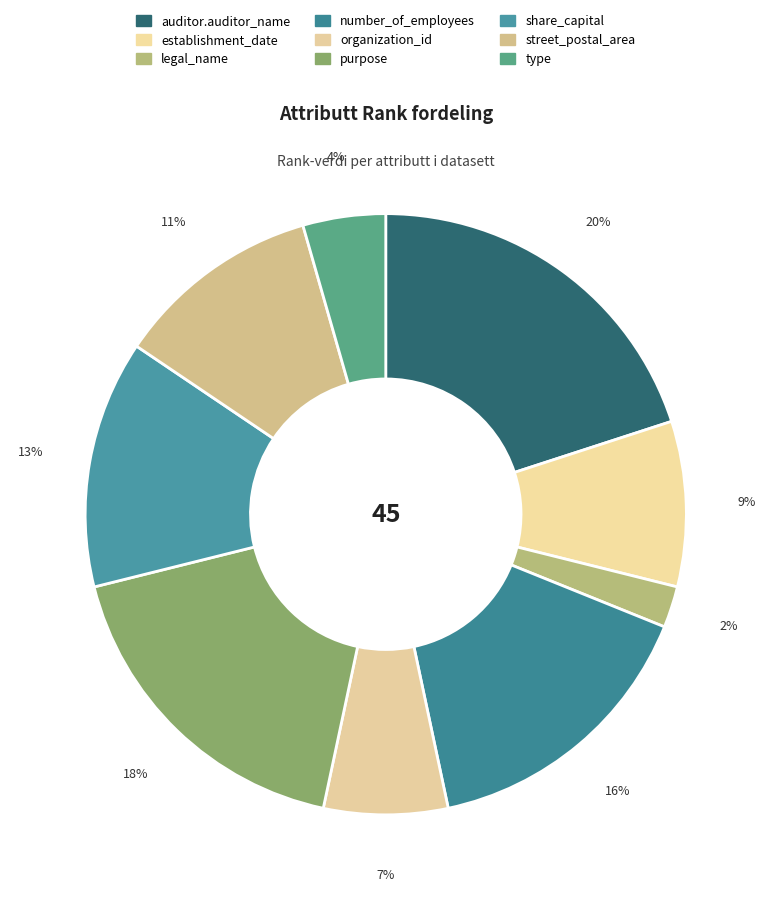

How many slices are in this pie chart?

9